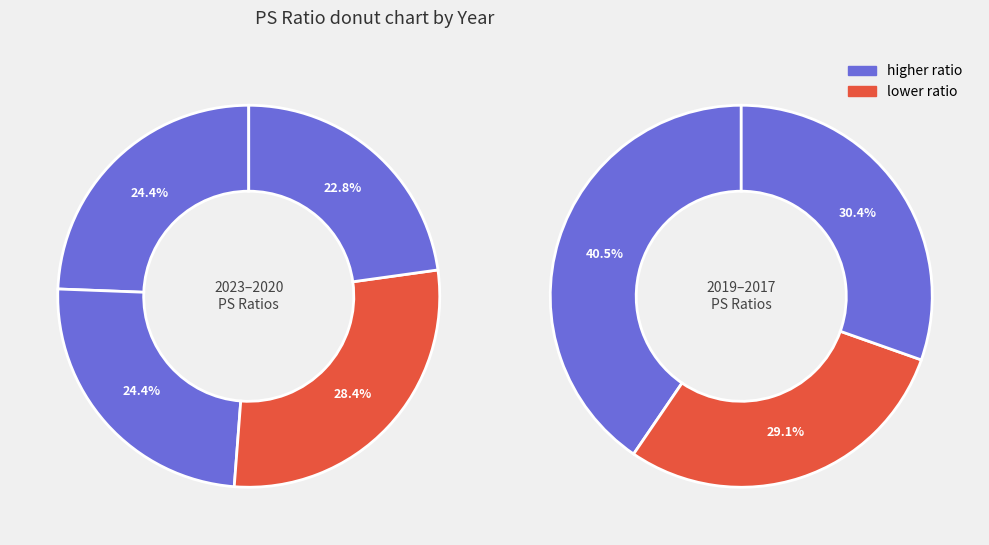

Does 2019 represent more than half of the total?

No